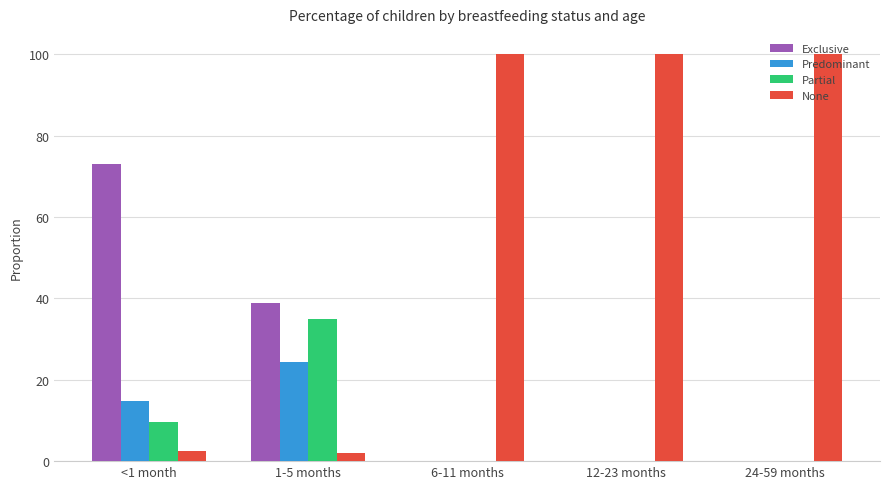

Are the bars horizontal?

No